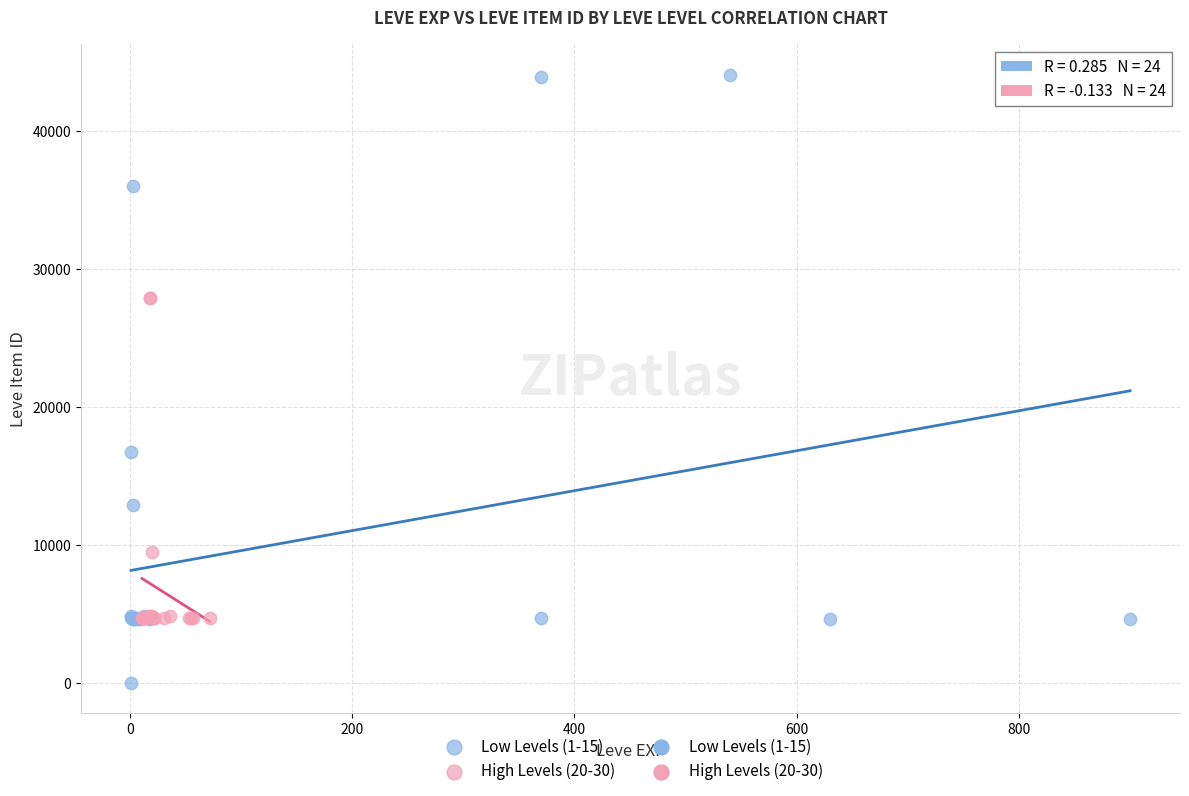

Which series reaches the minimum Y coordinate?

Low Levels (1-15)